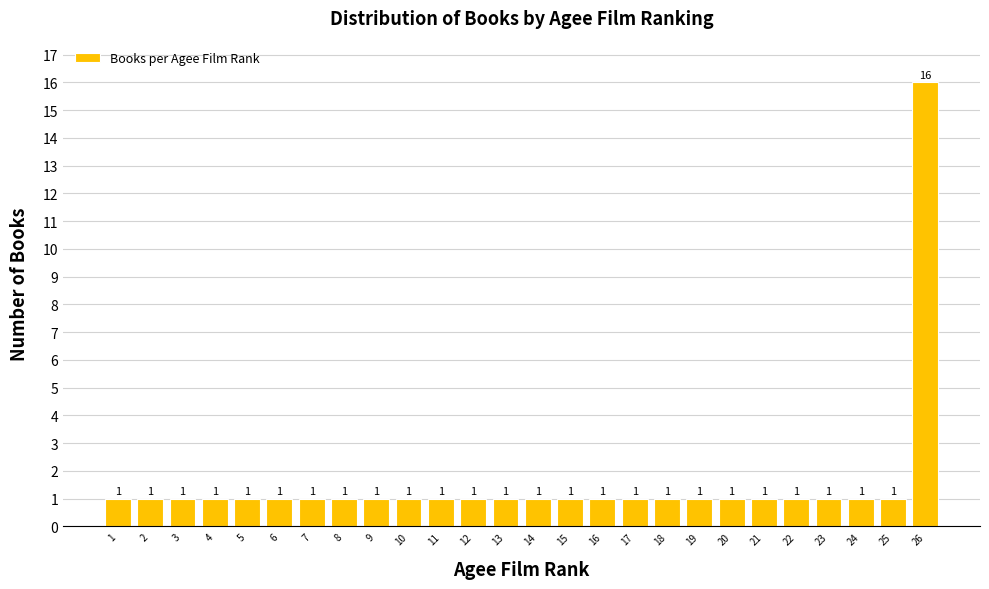

Reading right to left, extract all data points from this chart.

26=16	25=1	24=1	23=1	22=1	21=1	20=1	19=1	18=1	17=1	16=1	15=1	14=1	13=1	12=1	11=1	10=1	9=1	8=1	7=1	6=1	5=1	4=1	3=1	2=1	1=1